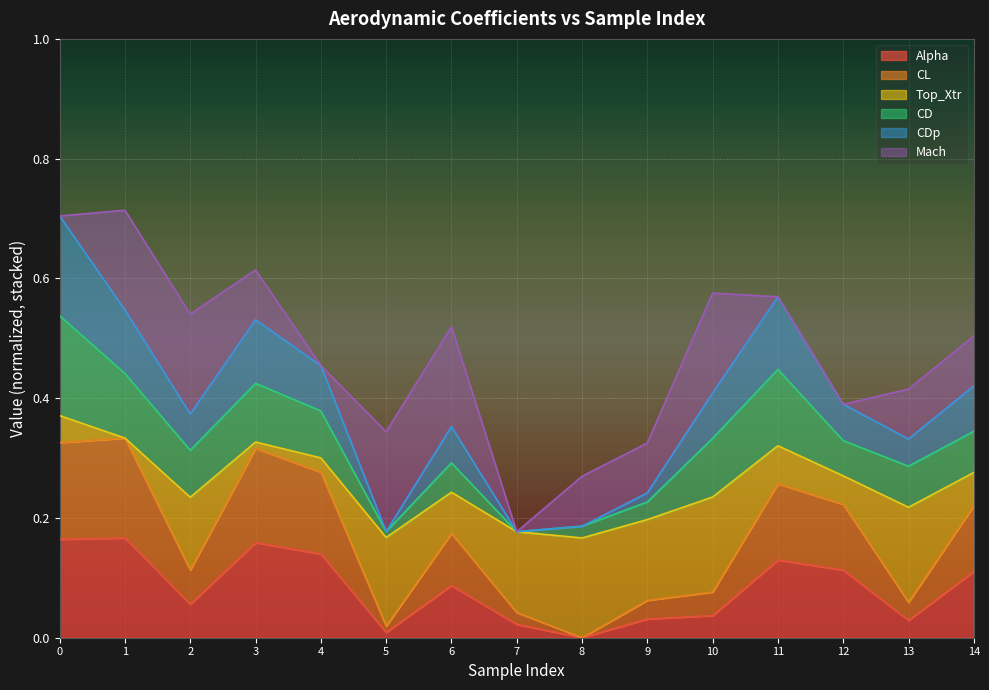

At which category does CL reach its first local peak?

1